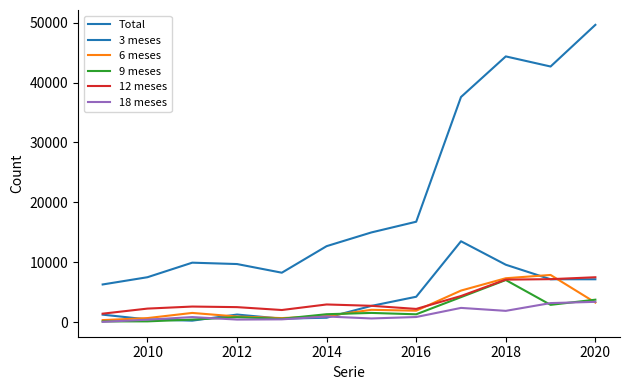

What is the difference between the second highest and second lowest values in the 3 meses series?

9134